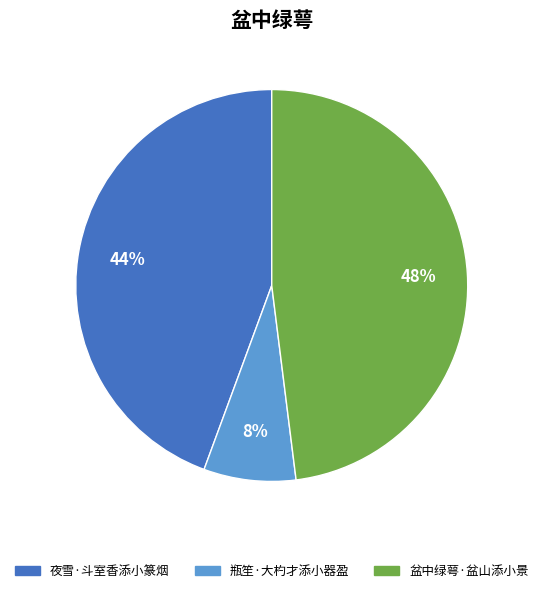

Which slice is the smallest?

瓶笙·大杓才添小器盈